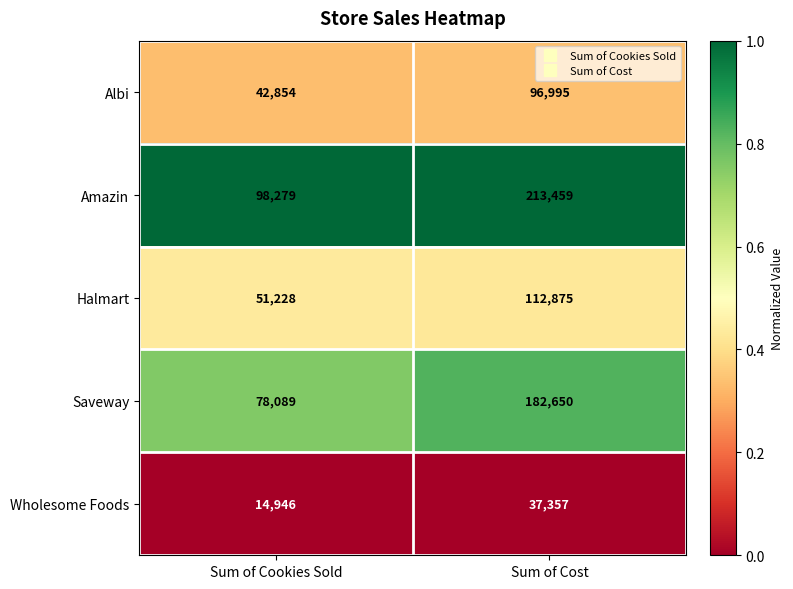

What is the spread (max minus min) of values at Sum of Cost?

176102